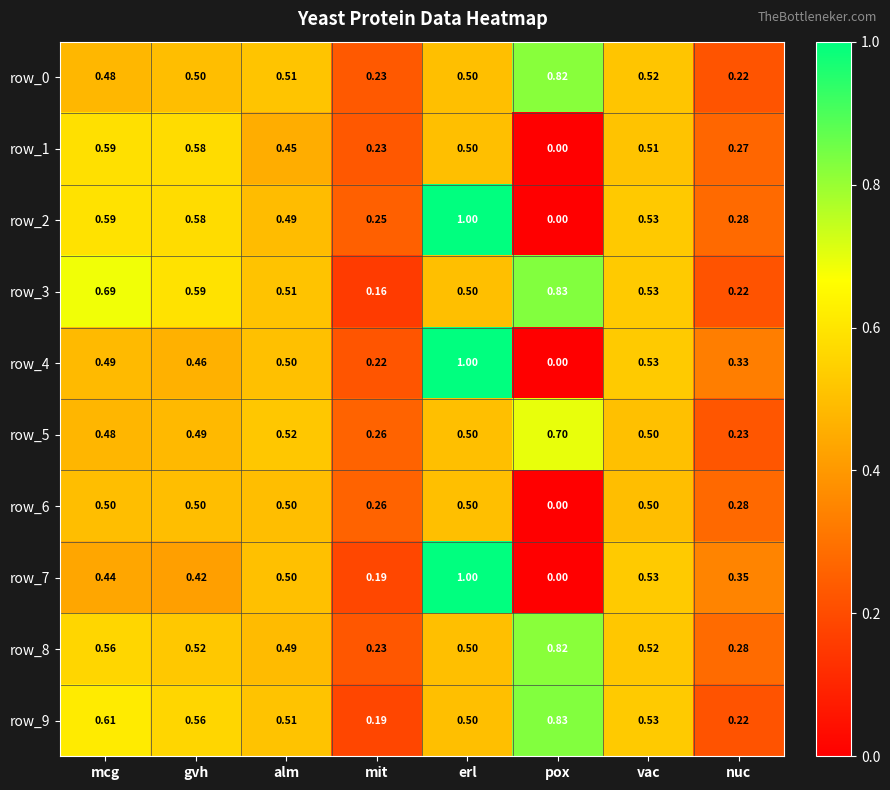

At which label does row_1 reach its peak?

mcg